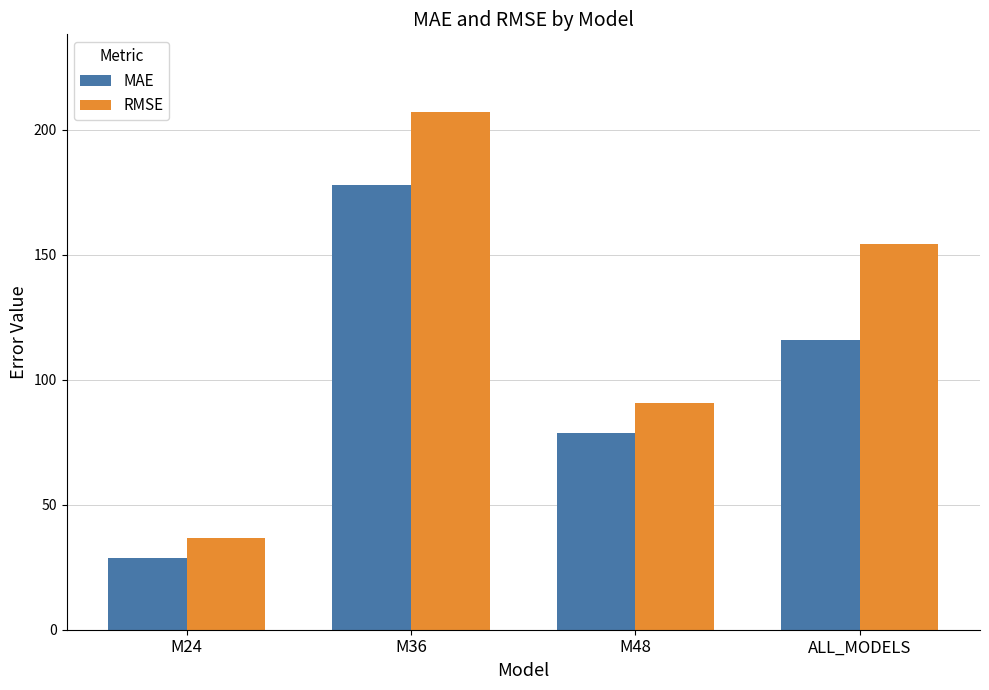

What is the label of the 2nd bar from the left?

M36